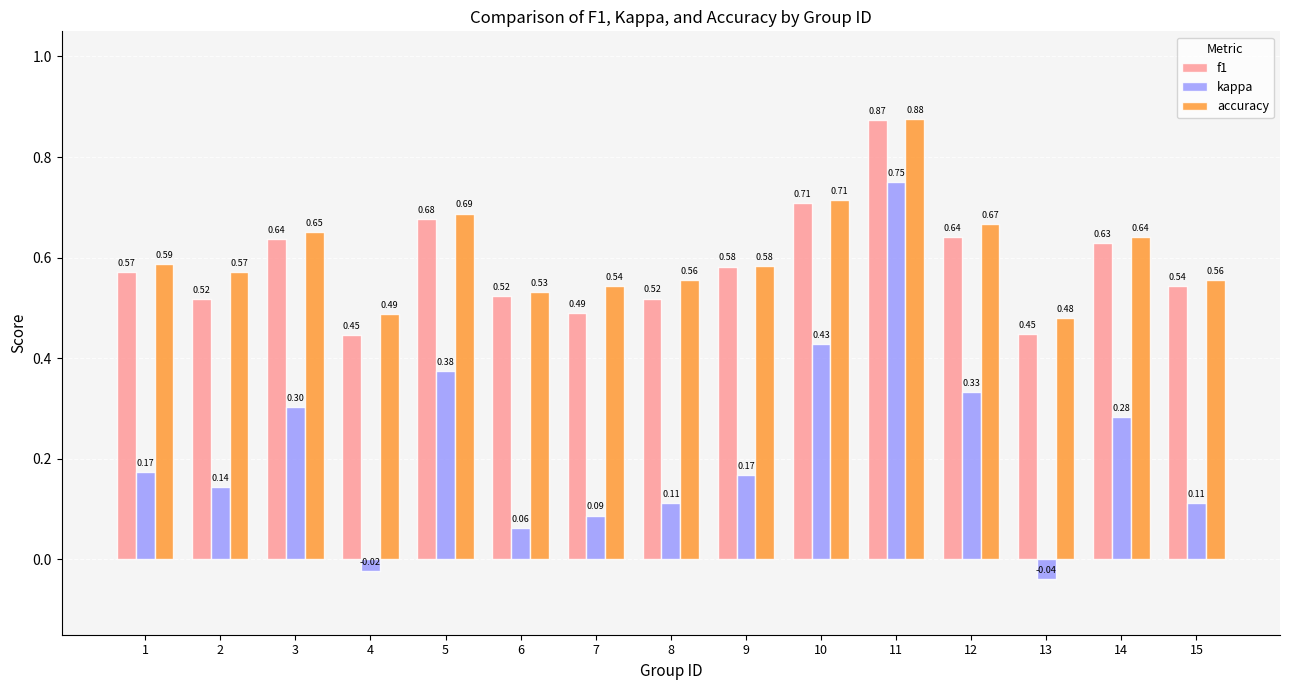

Rank the series at 5 from lowest to highest value.

kappa, f1, accuracy